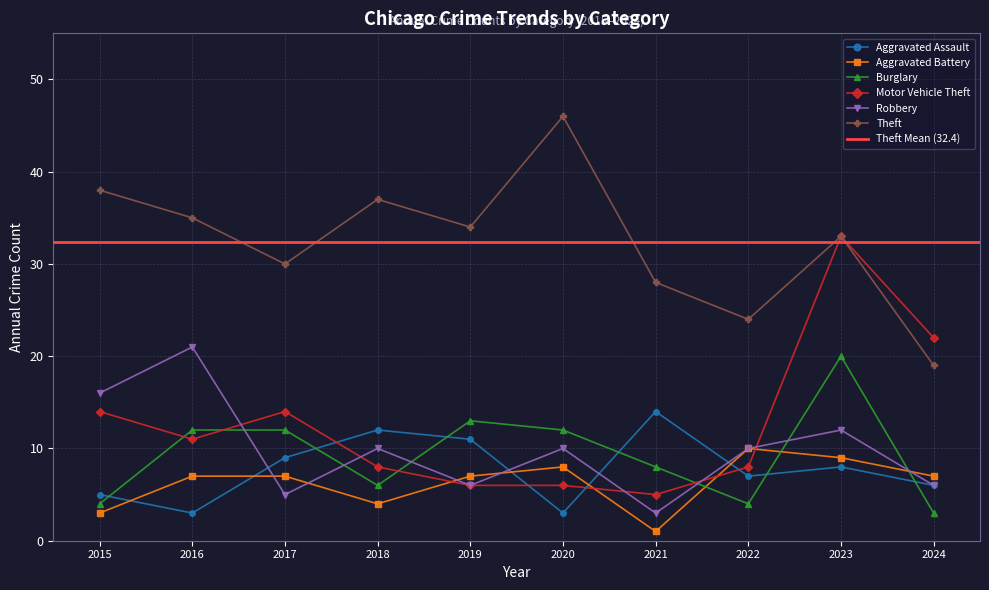

How many lines are shown in the chart?

6